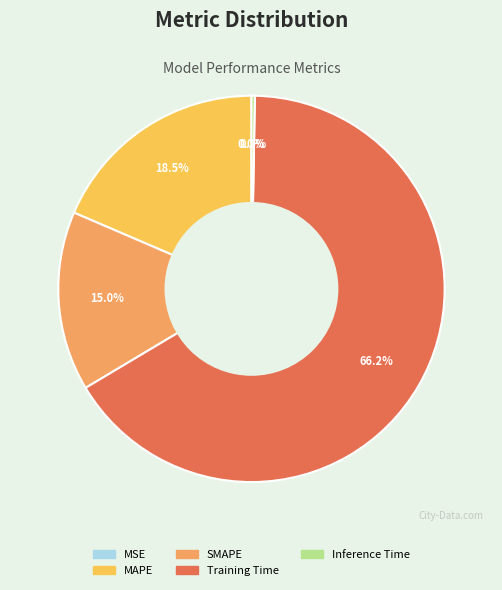

The SMAPE slice represents 15% of the pie. True or false?

True